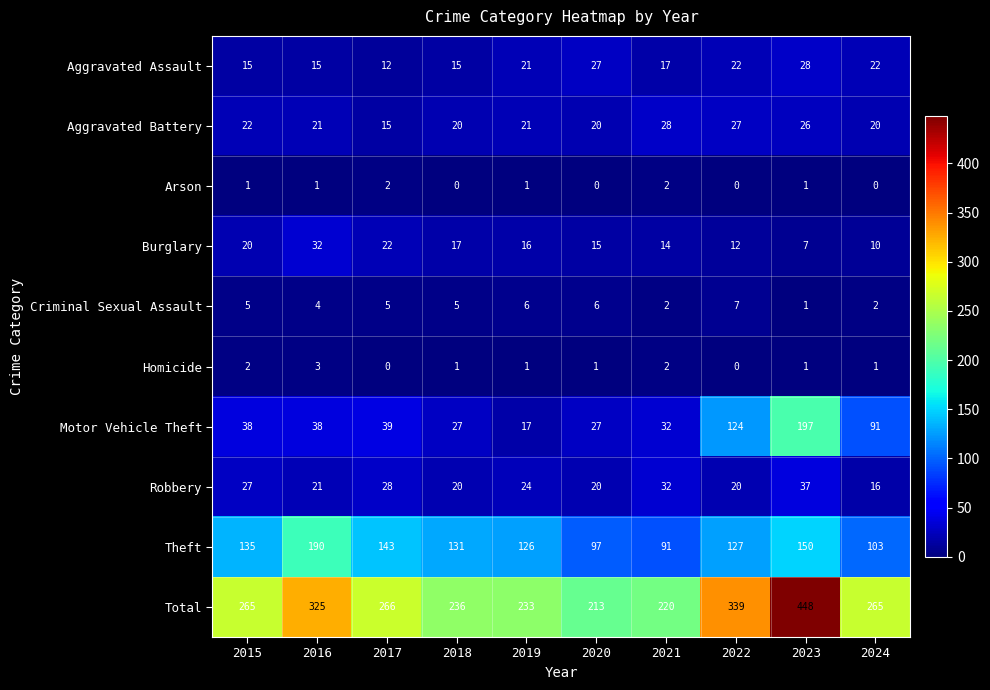

At which label does Aggravated Battery first exceed 21?

2015